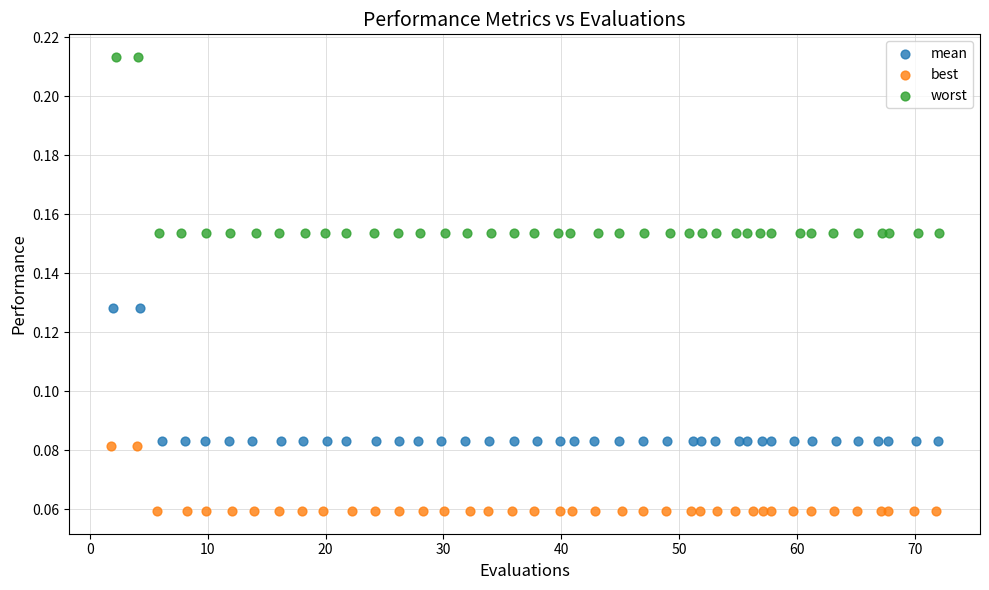

Which series reaches the maximum Y coordinate?

worst